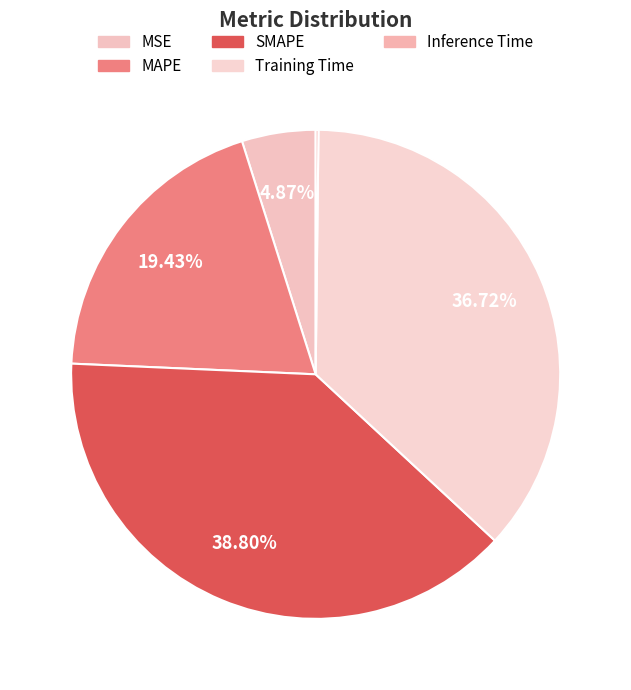

The MSE slice represents 5% of the pie. True or false?

True